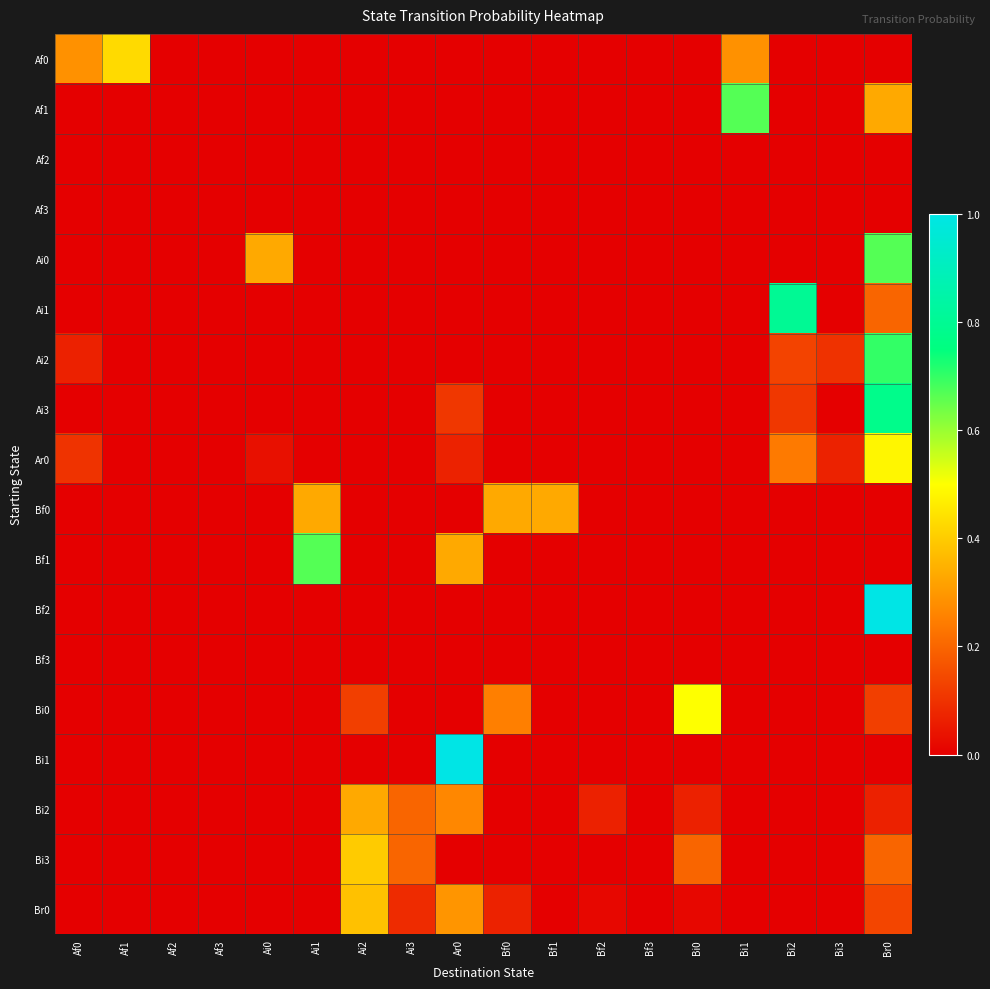

At Bf2, list the series in order from smallest to largest.

Af0, Af1, Af2, Af3, Ai0, Ai1, Ai2, Ai3, Ar0, Bf0, Bf1, Bf2, Bf3, Bi0, Bi1, Bi3, Br0, Bi2